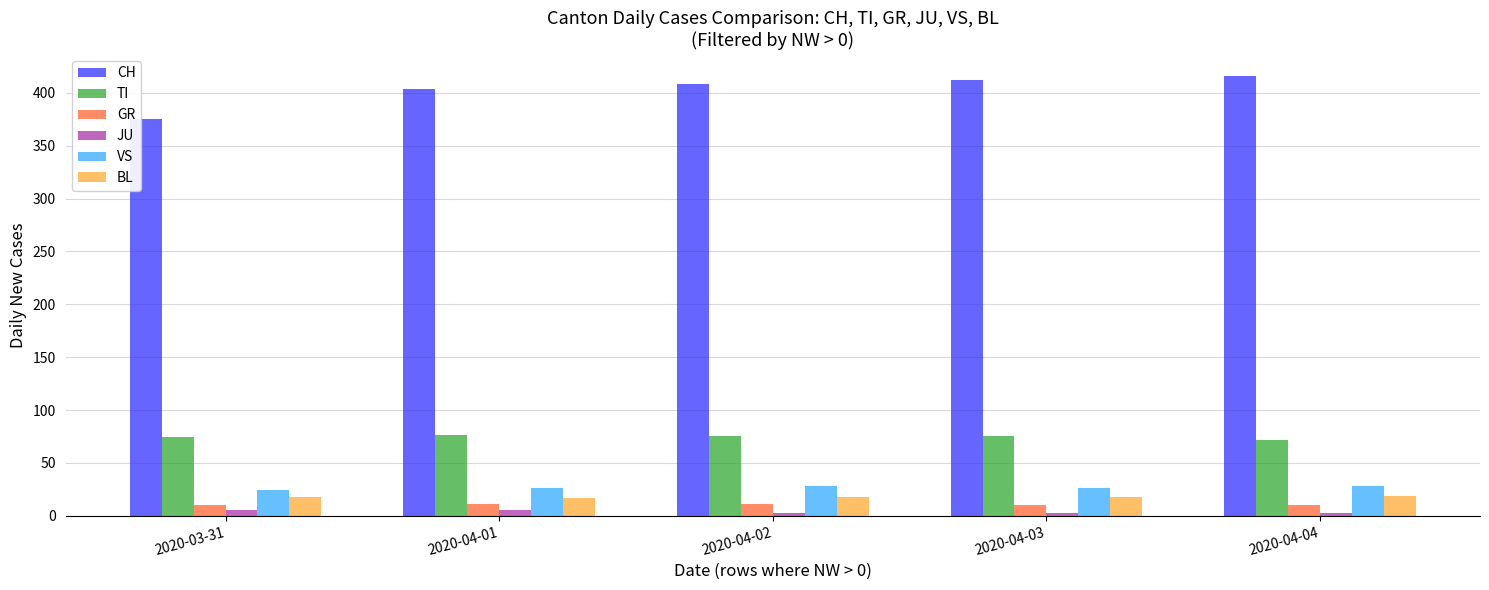

What is the average value of the JU series?

4